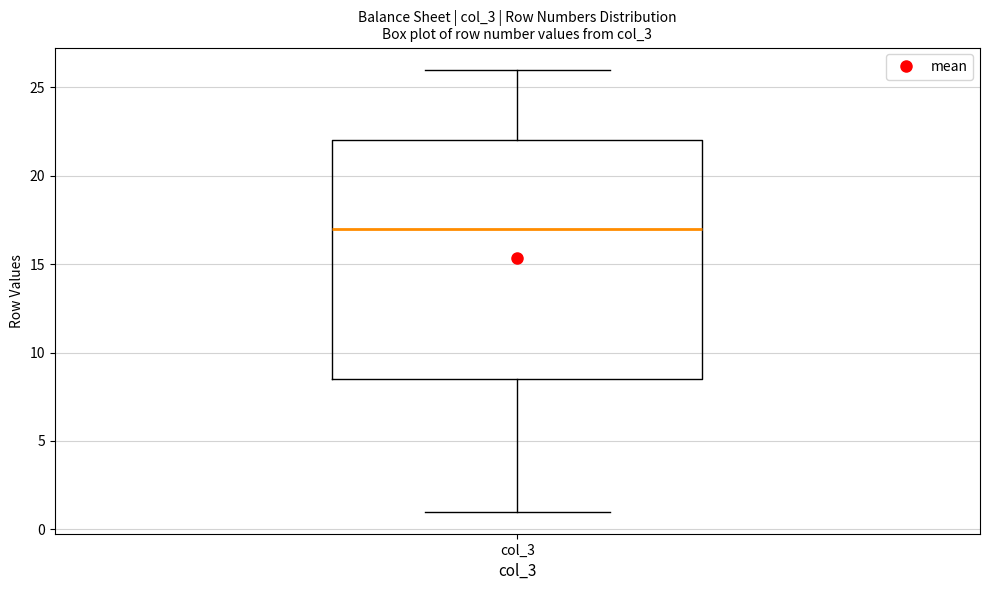

Transcribe this box plot: give where the median line is, the range the box spans, and where the two whiskers end, as read against the y-axis. The values are not printed on the chart, so give them approximately, as read against the axis.

median 17.0, box 8.5 to 22.0, whiskers 1.0 to 26.0